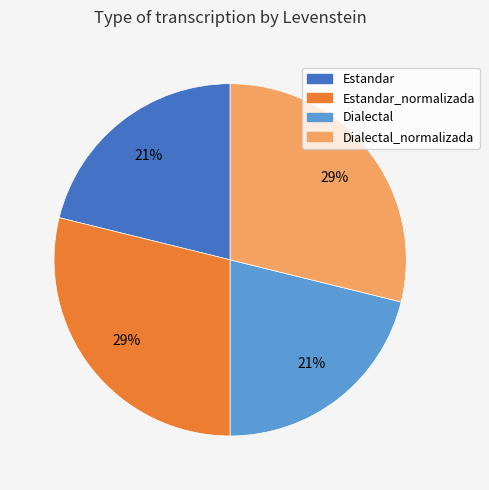

Count the number of slices in the pie.

4